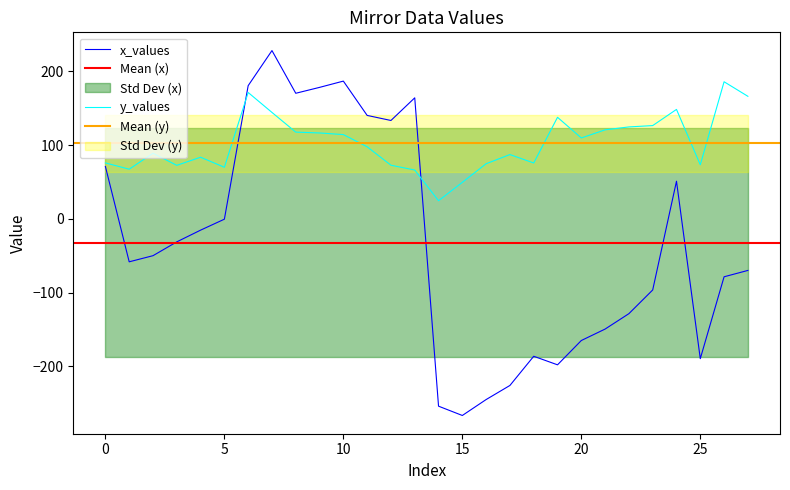

What is the sum of the y_values values at 10 and 5?

184.3